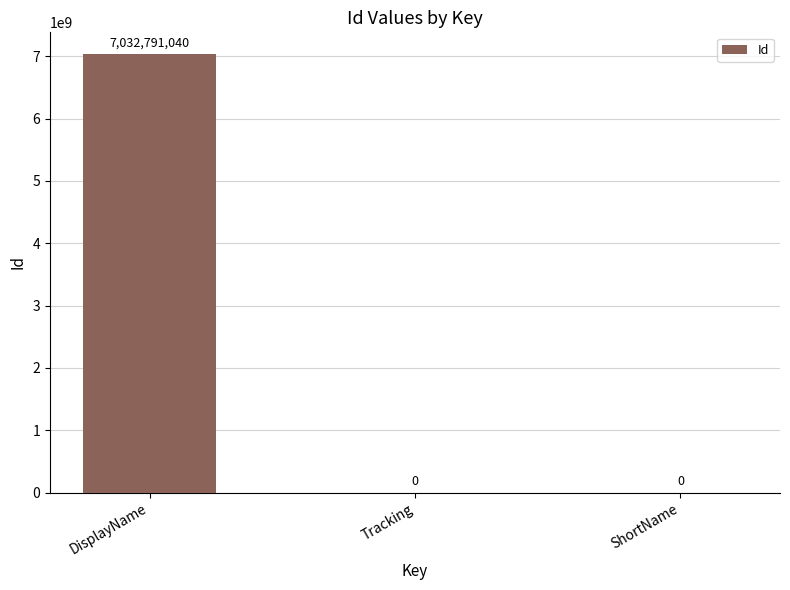

The chart shows a value of 7032791040 at DisplayName. True or false?

True